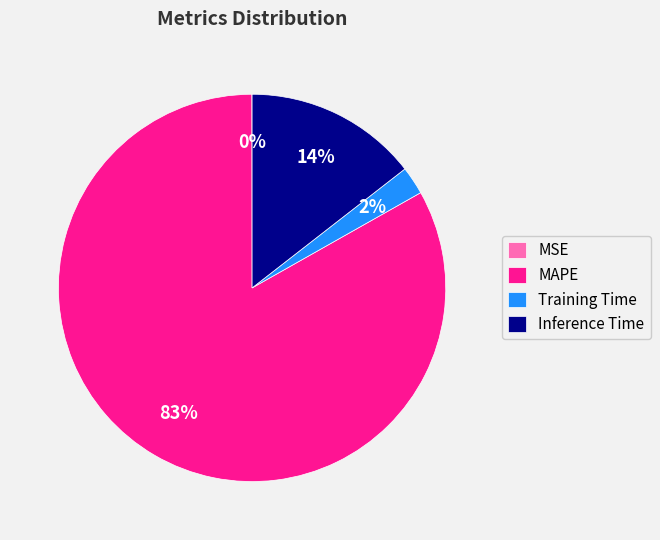

Is the sum of Inference Time and Training Time greater than half?

No